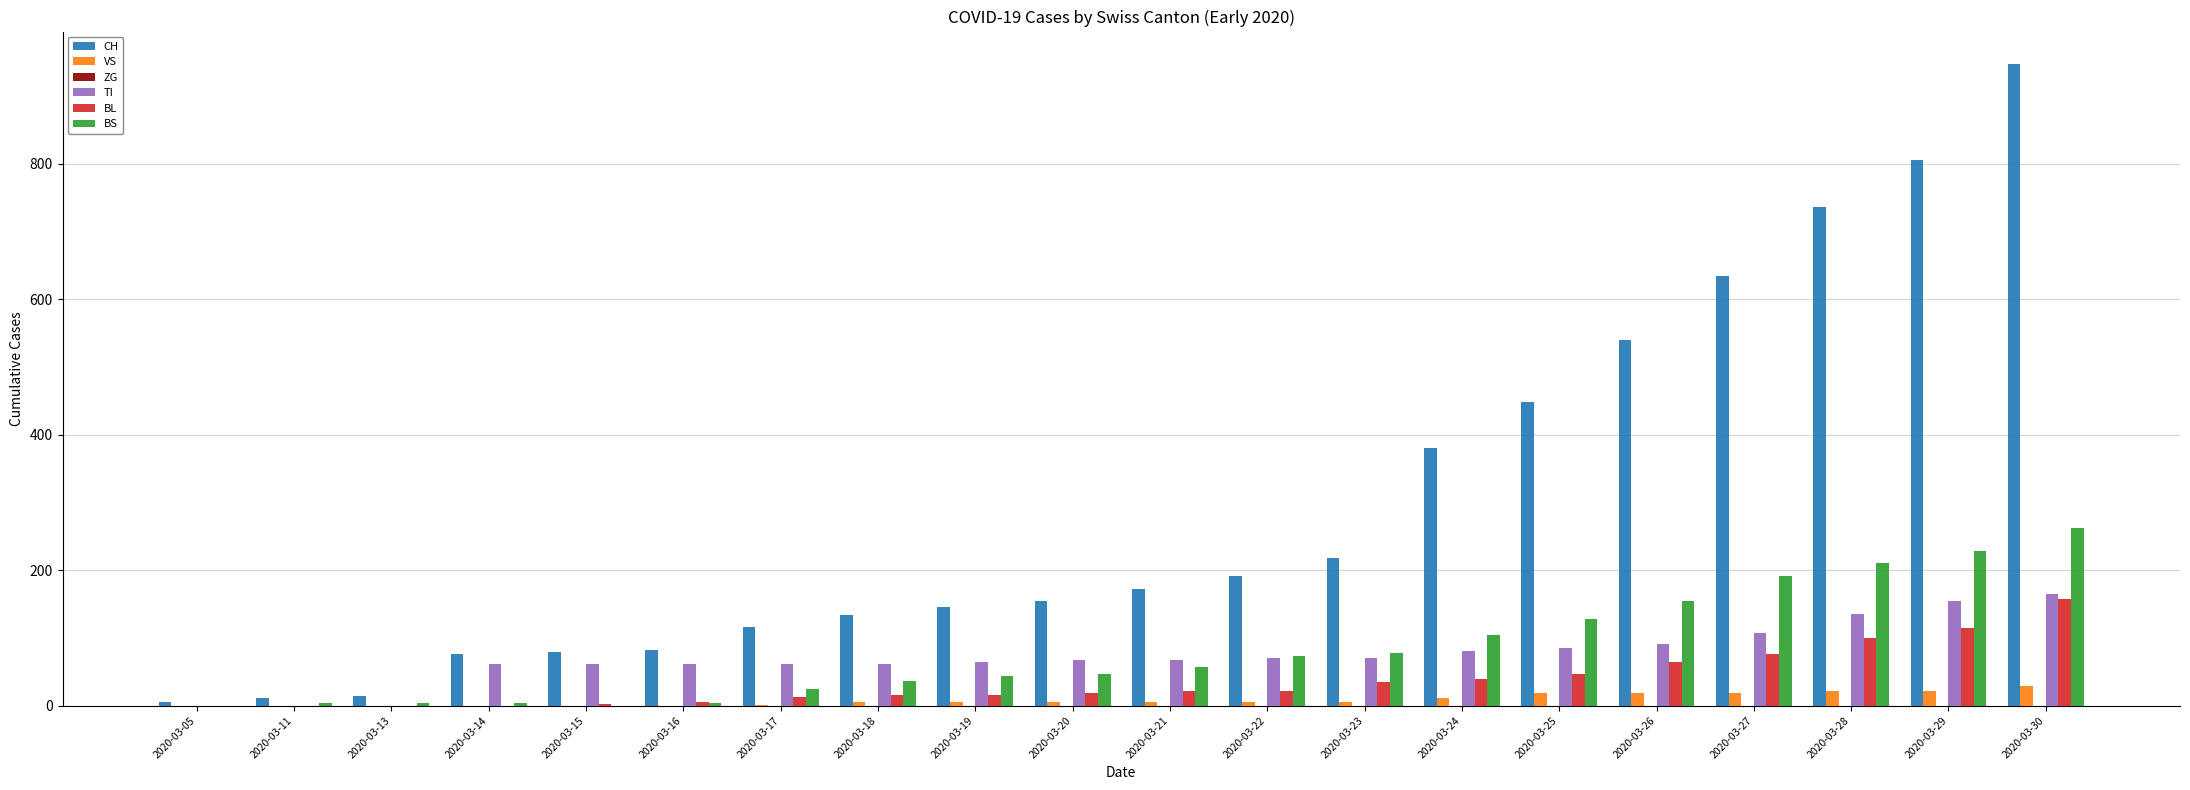

Is the value of CH at 2020-03-23 greater than the value of VS at 2020-03-29?

Yes